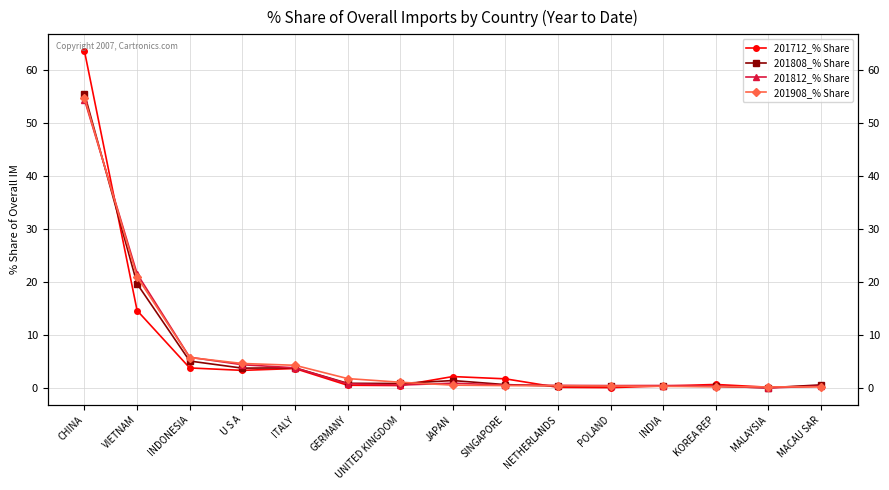

At MACAU SAR, list the series in order from smallest to largest.

201908_% Share, 201712_% Share, 201812_% Share, 201808_% Share